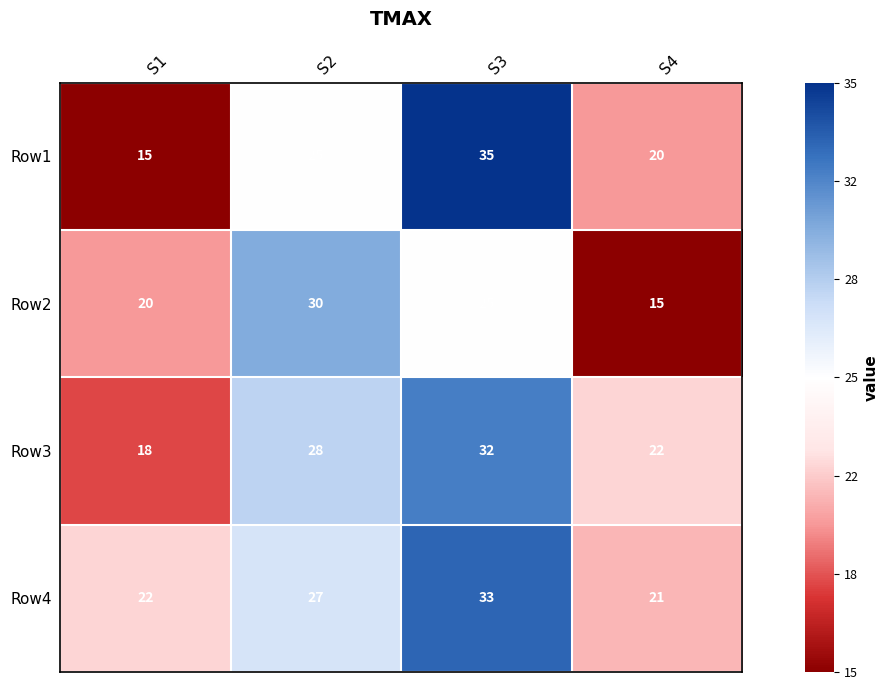

The value of Row4 at S4 is 21. True or false?

True